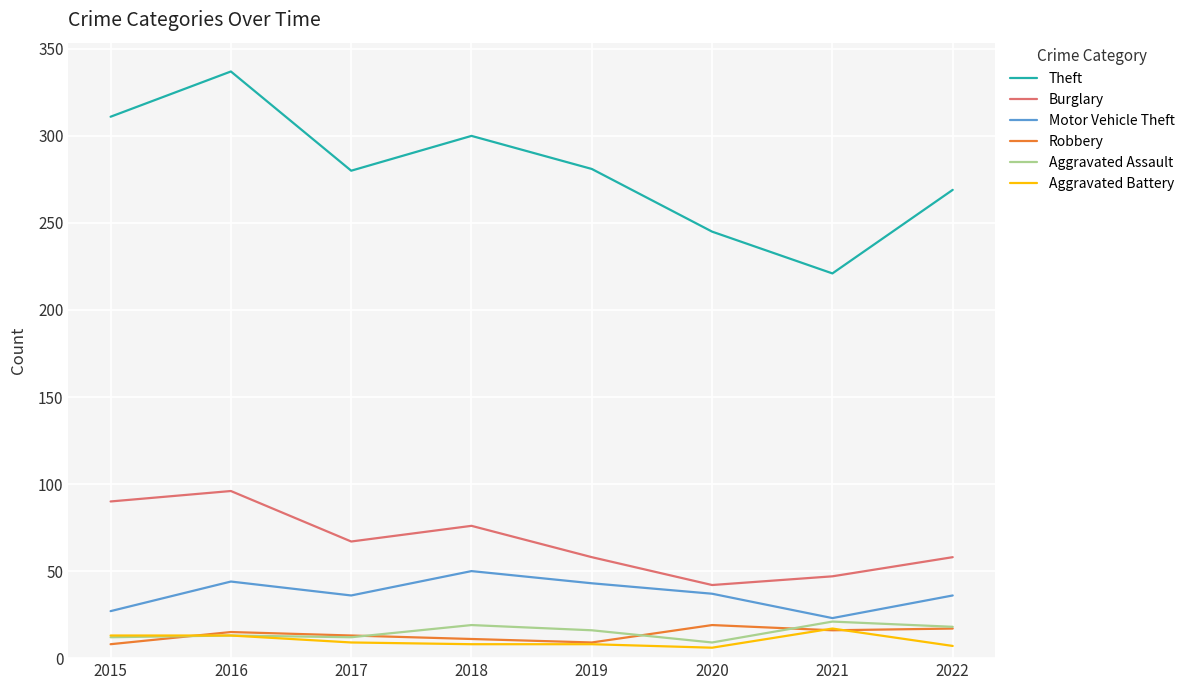

What is the difference between the Theft values at 2017 and 2018?

20